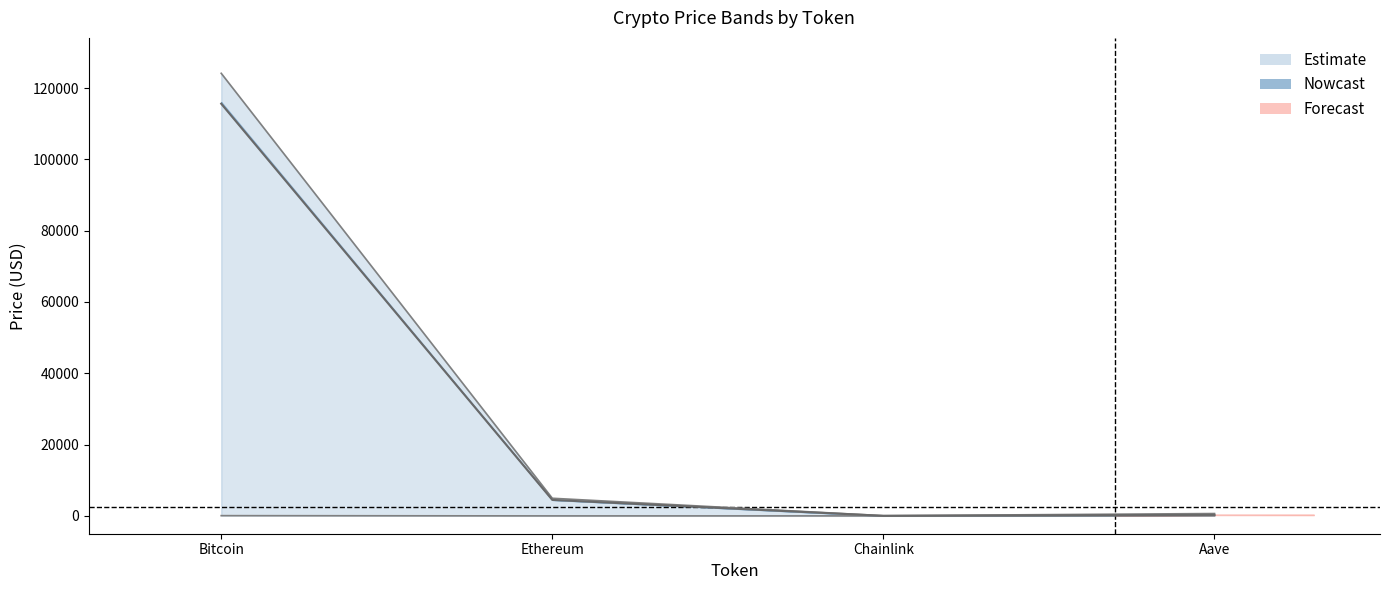

Does the chart have visible grid lines?

No